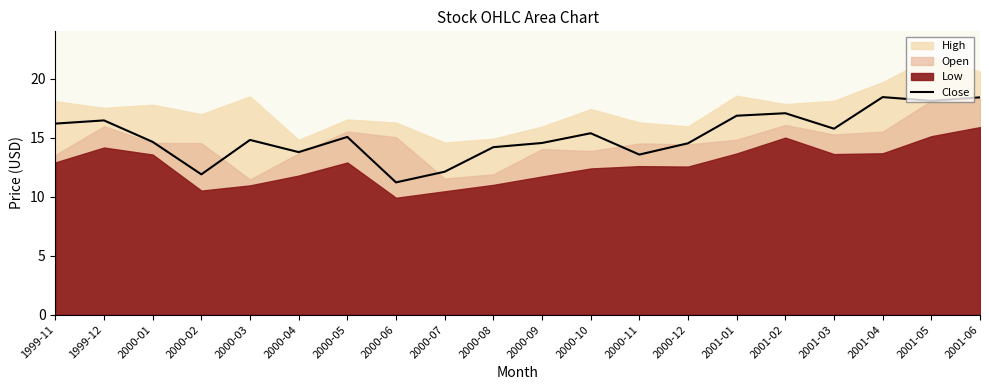

How many lines are shown in the chart?

1